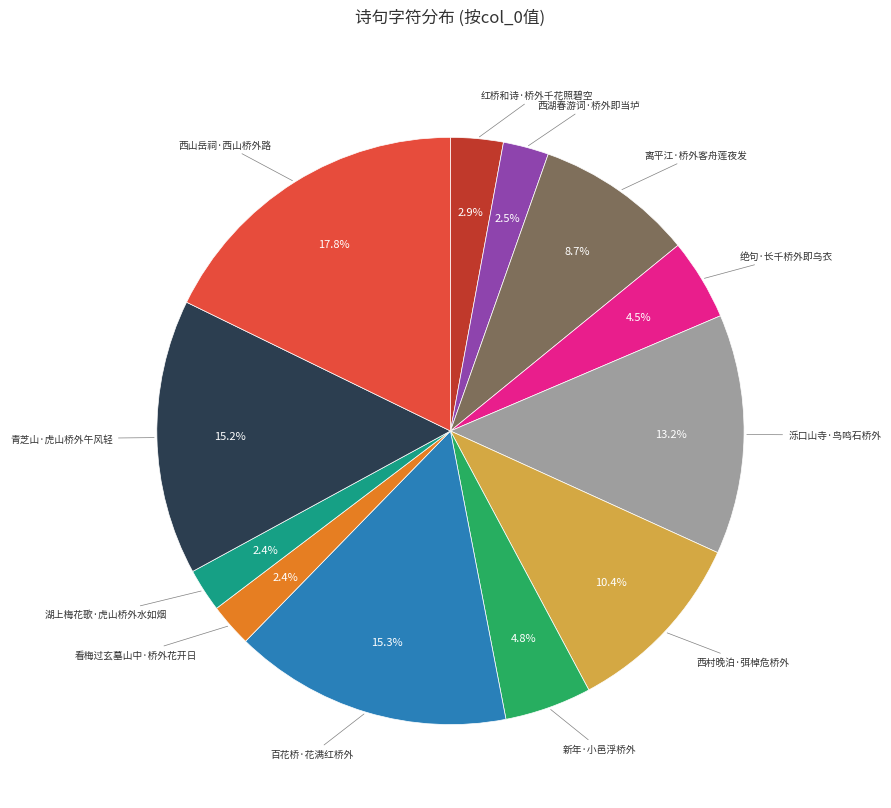

What is the largest slice in the pie chart?

西山岳祠·西山桥外路